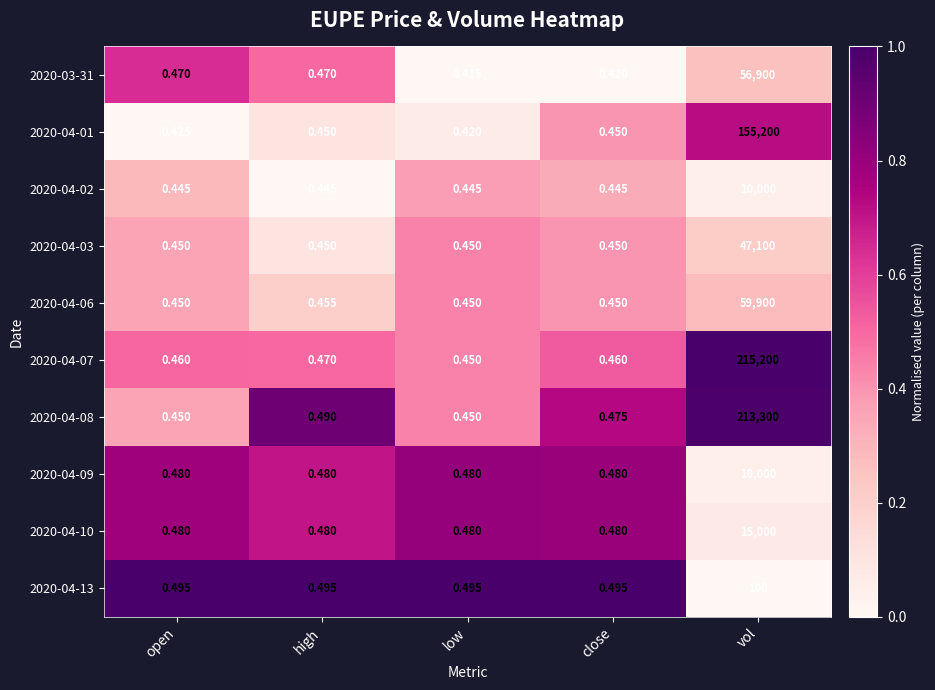

Which category has the highest value across all series?

vol